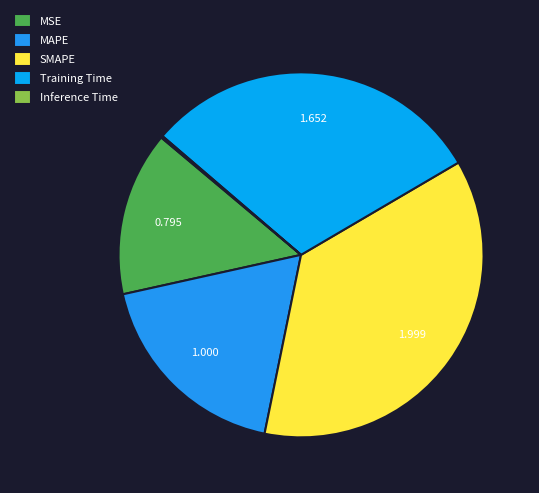

Is it true that Inference Time is 0% of the pie?

True